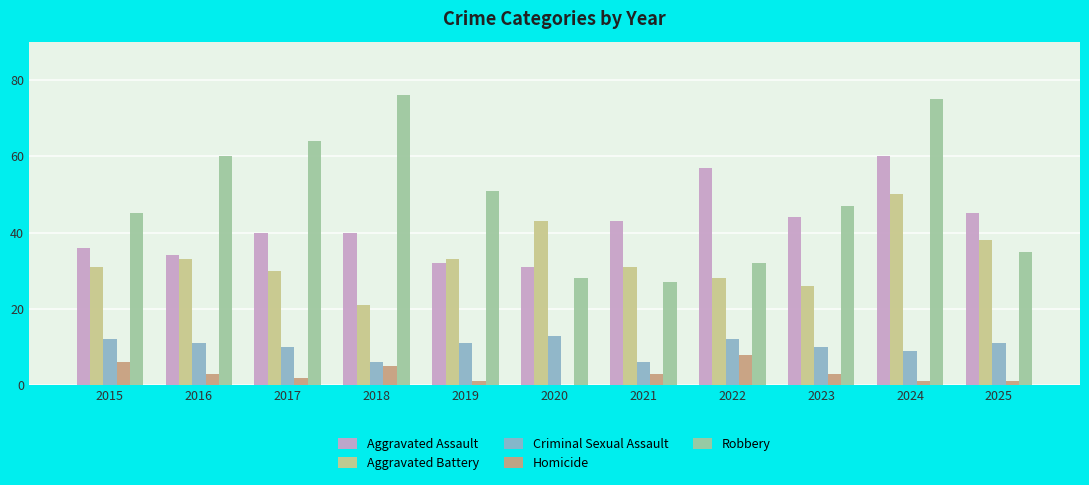

Which series has the widest spread of values?

Robbery